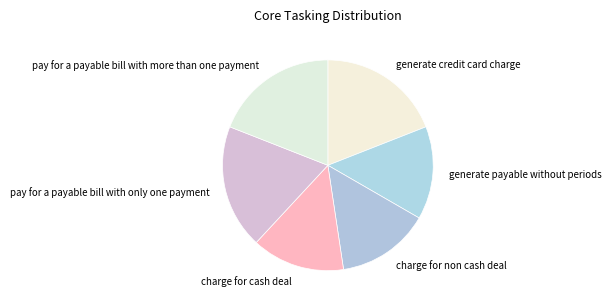

Approximately how many times larger is the value at generate credit card charge compared to pay for a payable bill with more than one payment?

1.0